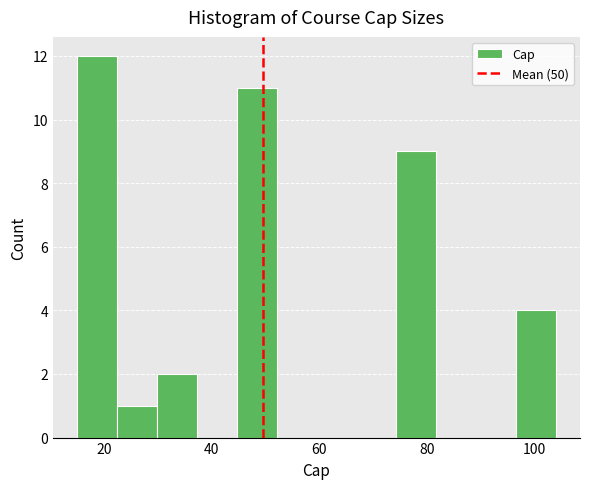

Around what value on the x-axis is the tallest bar? Give the approximate position of its centre, as read against the axis.

18